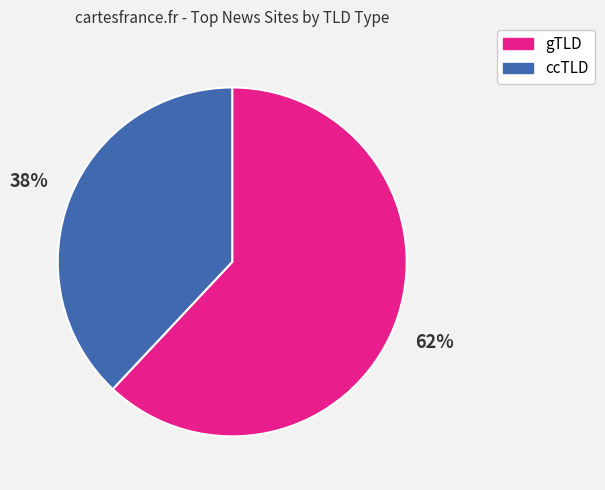

To the nearest percent, what percentage of the pie is gTLD?

62%